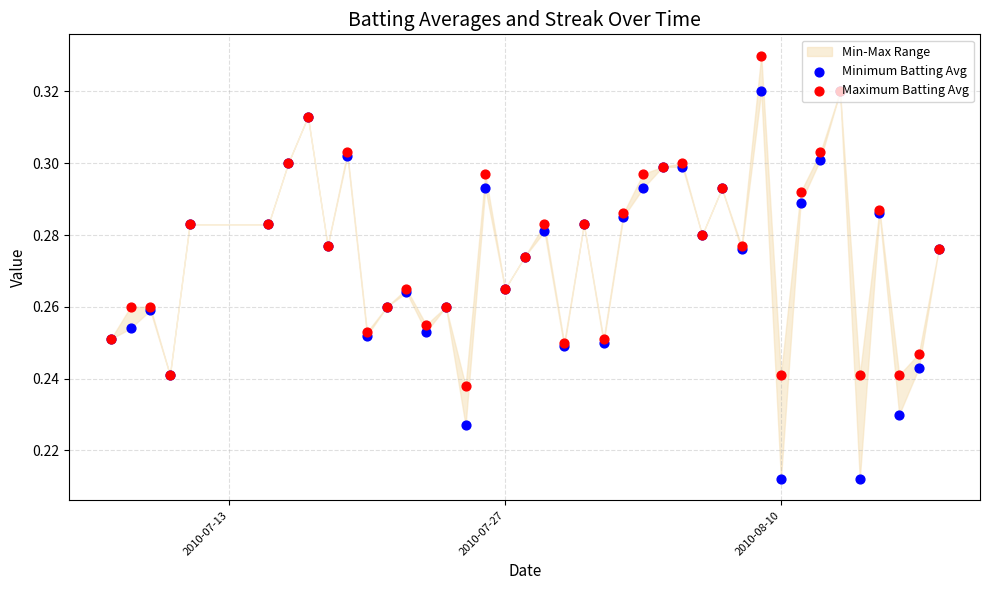

At how many categories does at least one series exceed 0?

40